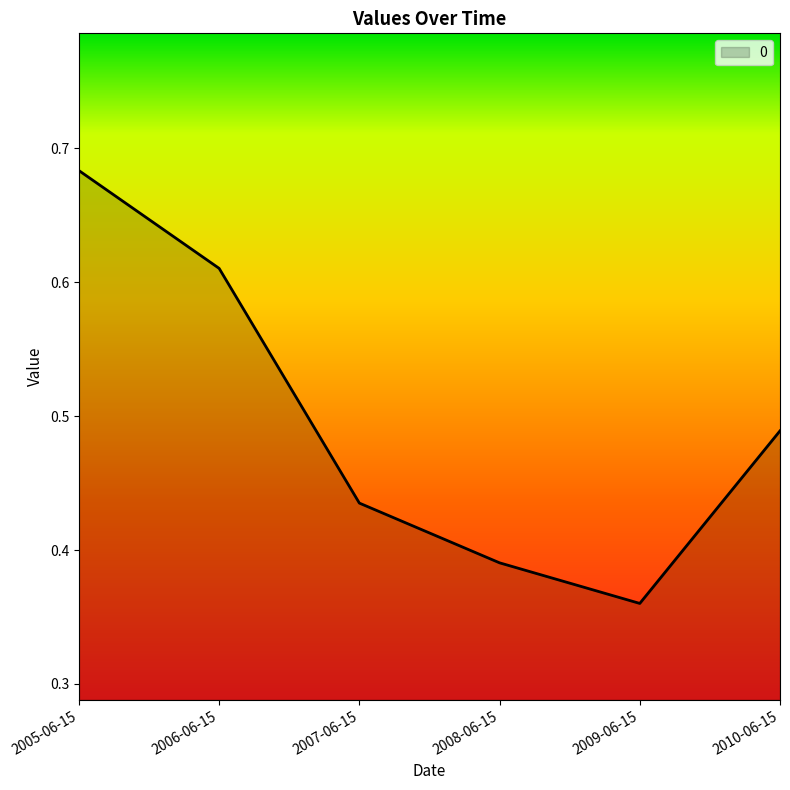

At which label is the value closest to 0?

2009-06-15